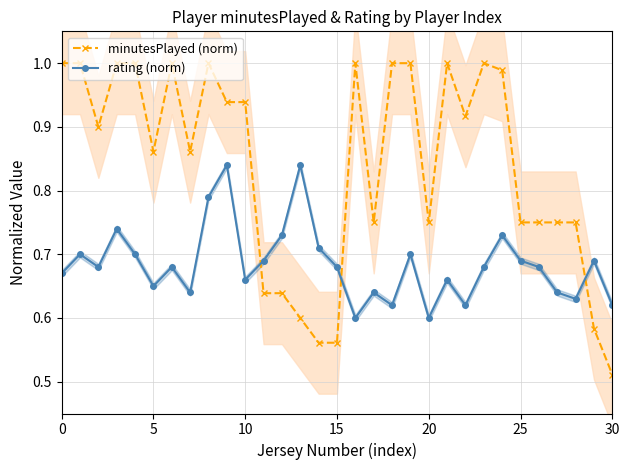

What are all the series names shown in the legend?

minutesPlayed (norm), rating (norm)